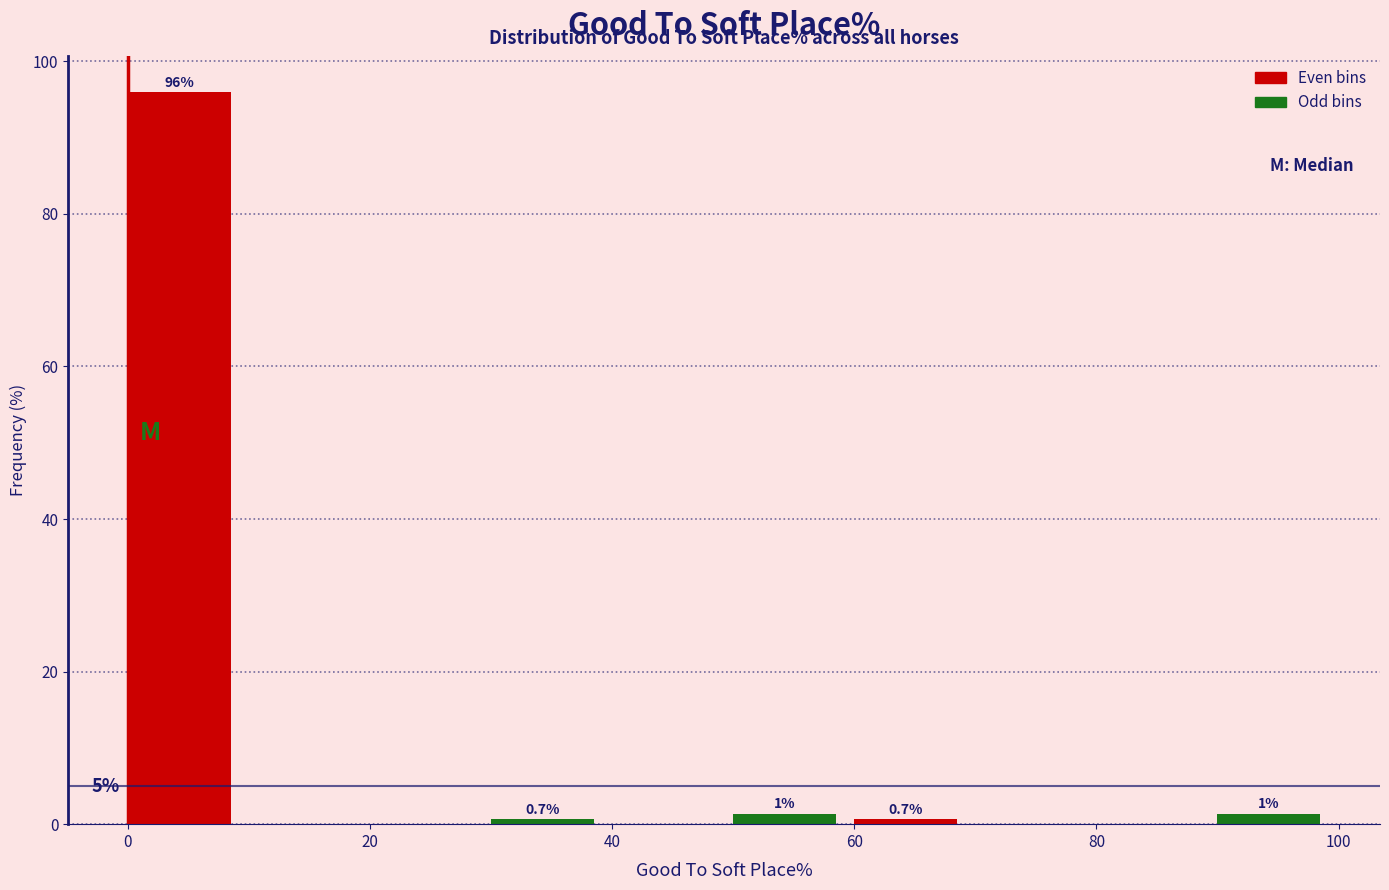

Which range on the x-axis has the tallest bar?

0 to 10